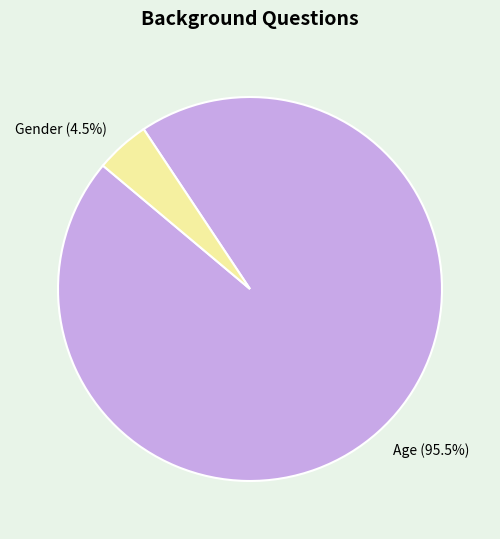

Is it true that Age is 89% of the pie?

False